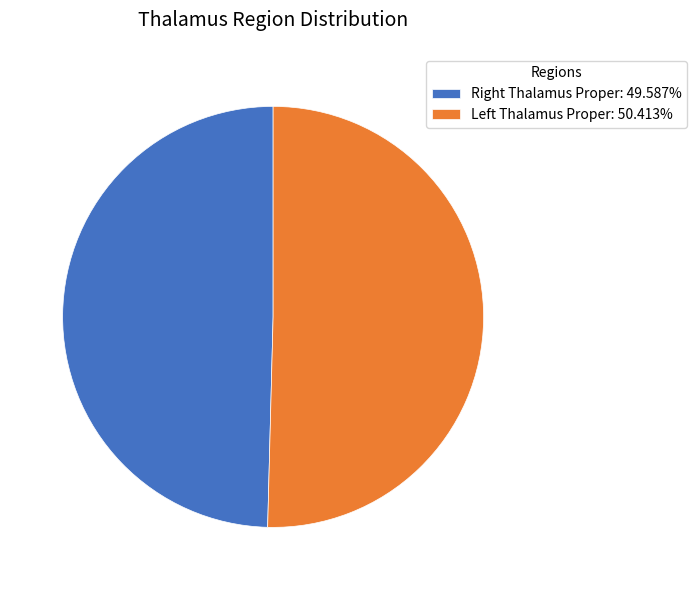

Count the number of slices in the pie.

2